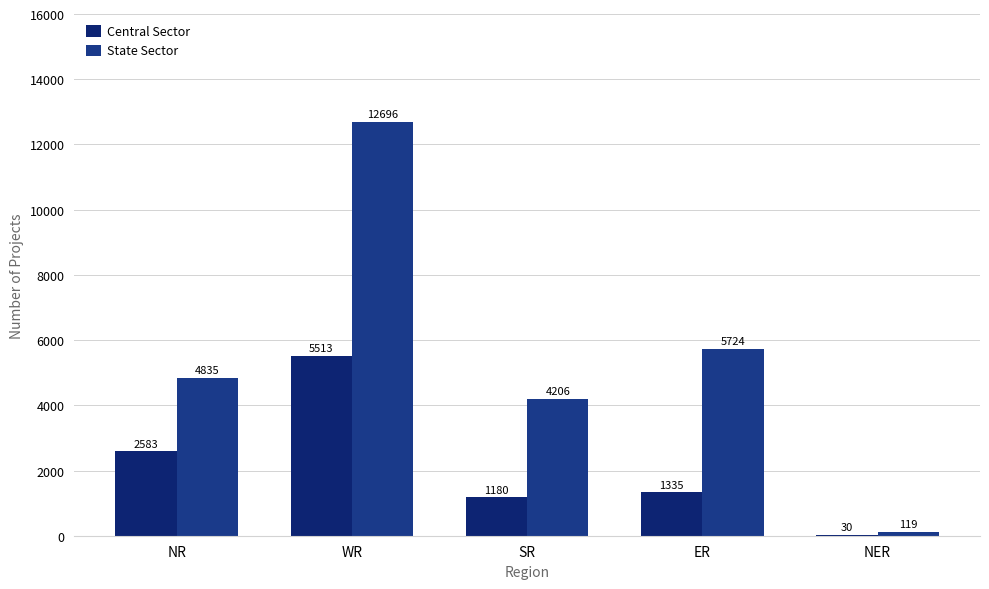

Which series changed the most between ER and NER?

State Sector